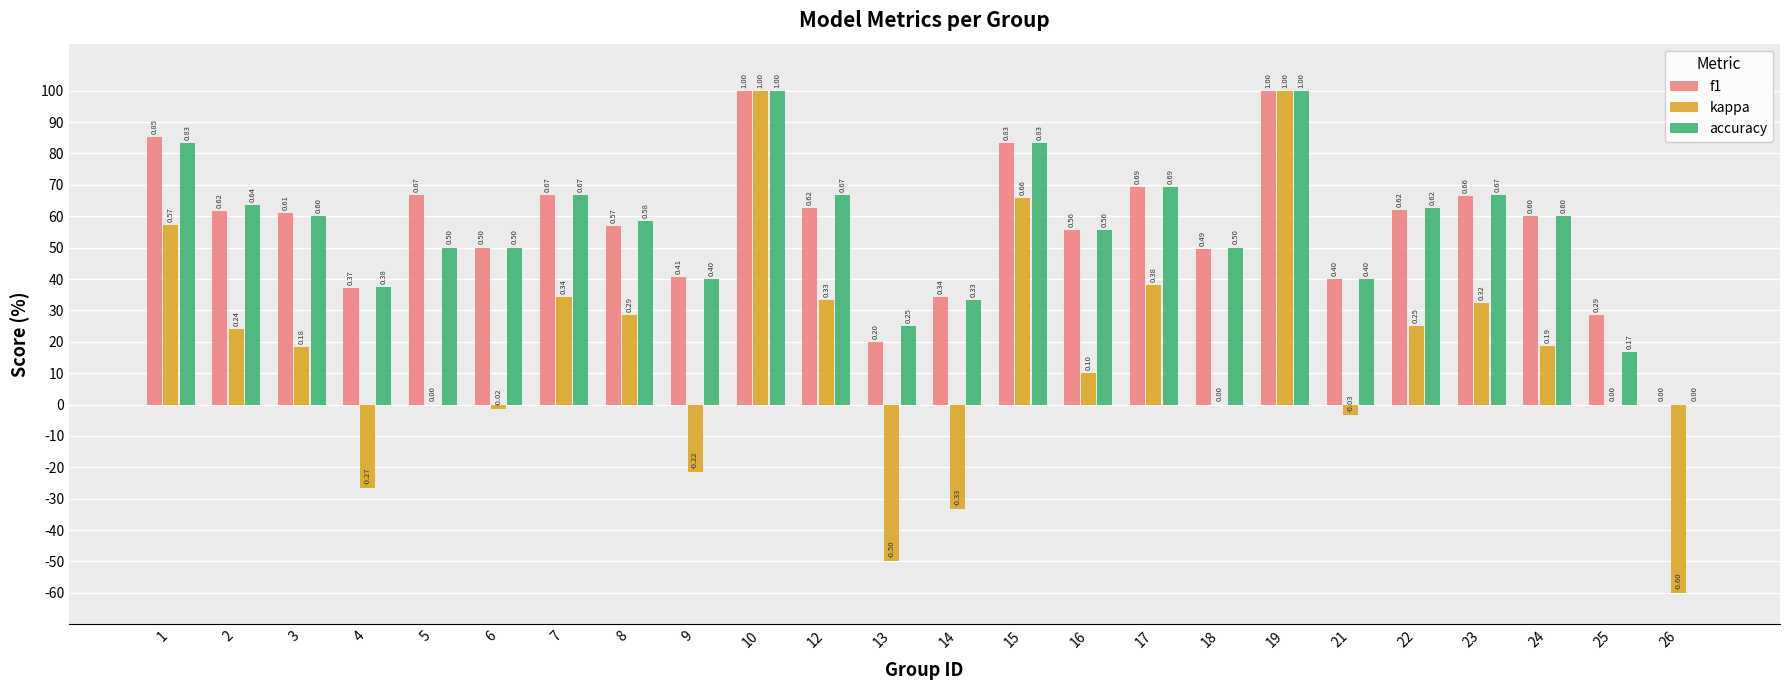

What is the difference between the f1 values at 25 and 12?

33.9